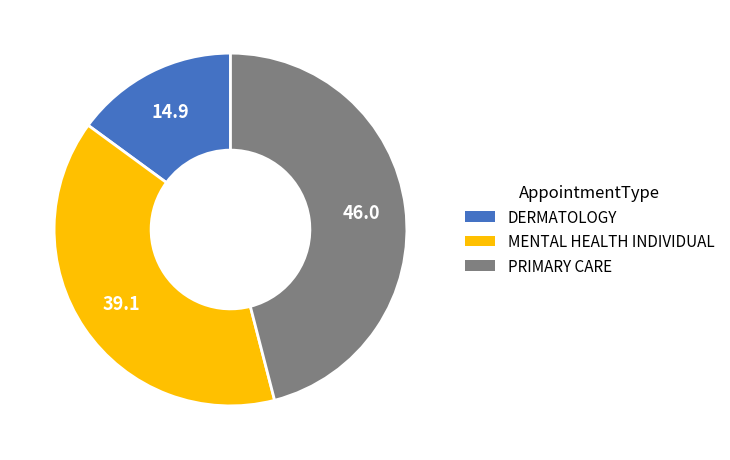

The DERMATOLOGY slice represents 15% of the pie. True or false?

True